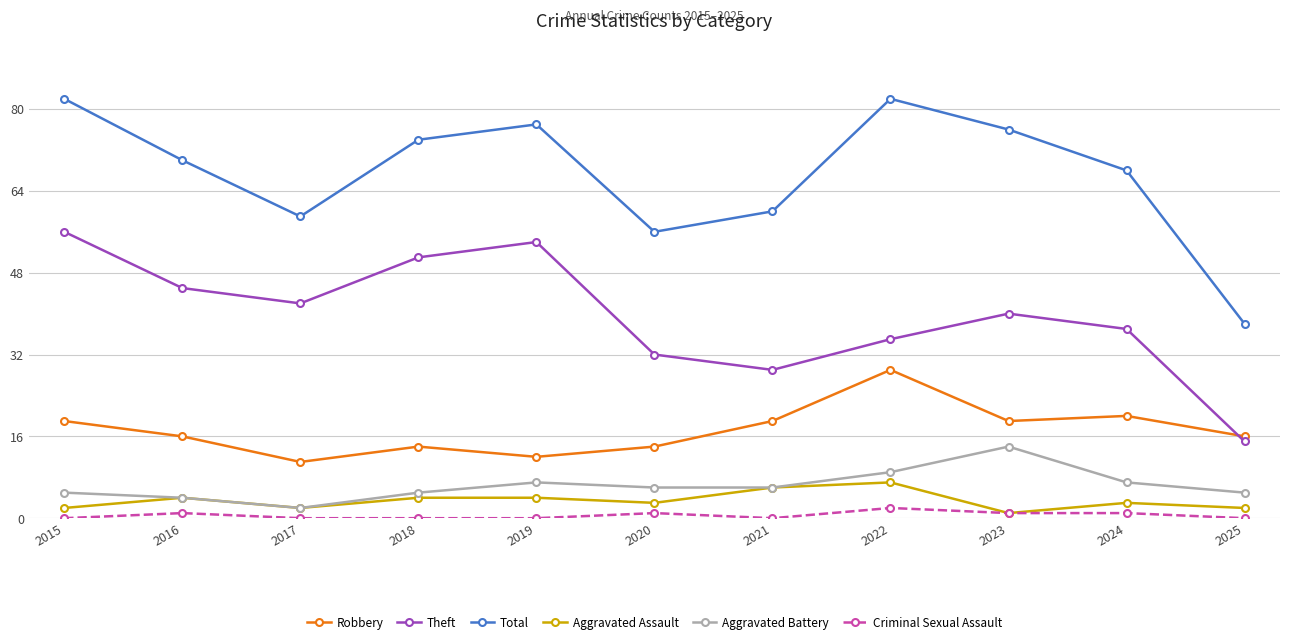

Which series changed the most between 2019 and 2023?

Theft